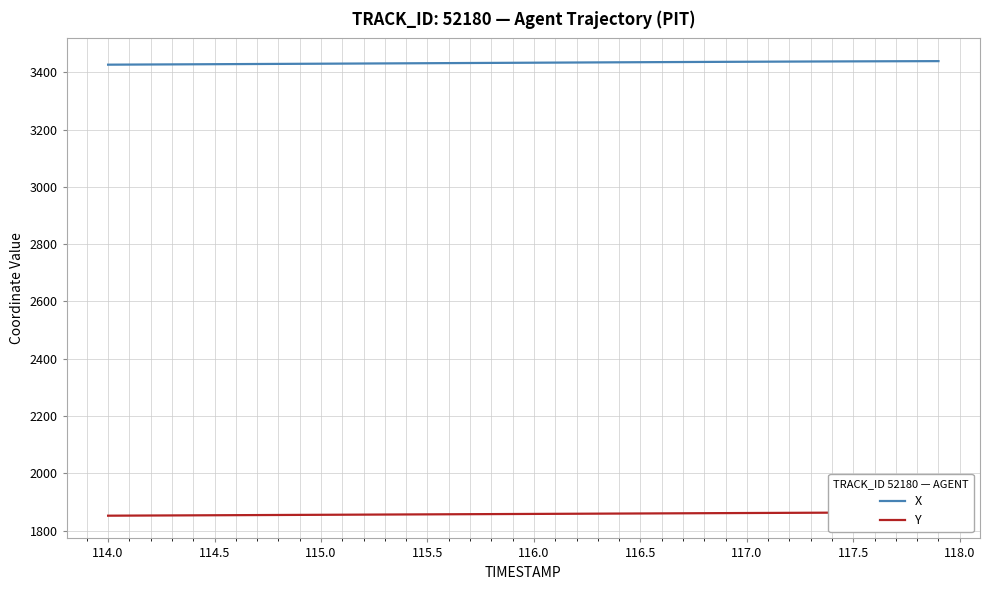

Which series has the largest range (max minus min)?

X